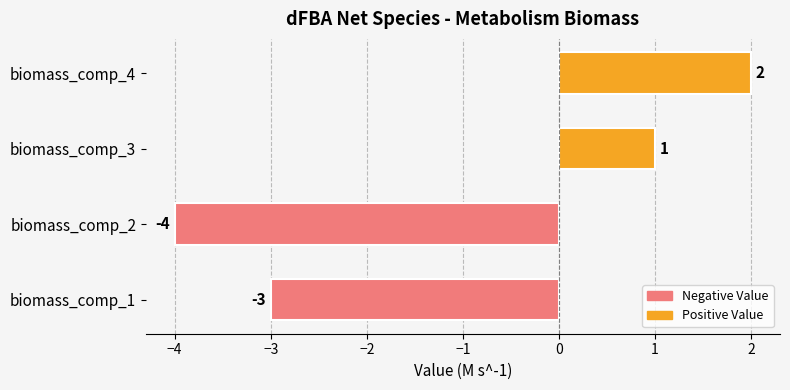

How many values are above zero?

2